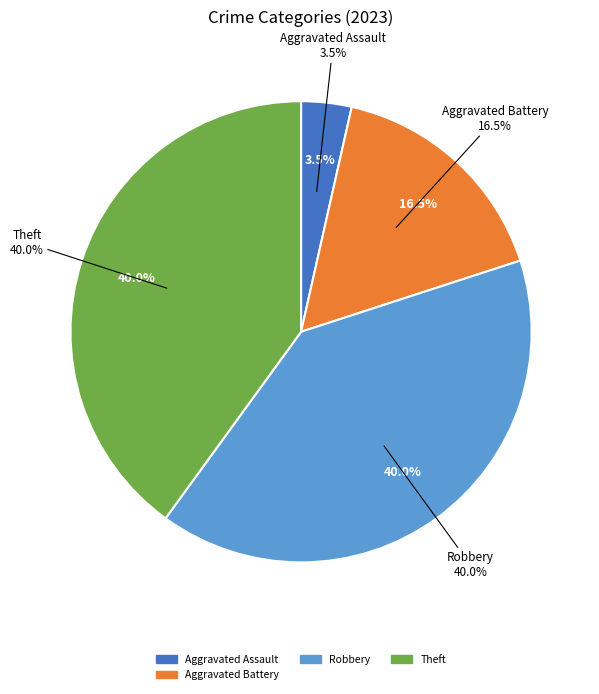

What percentage is NOT represented by Arson?

100.0%